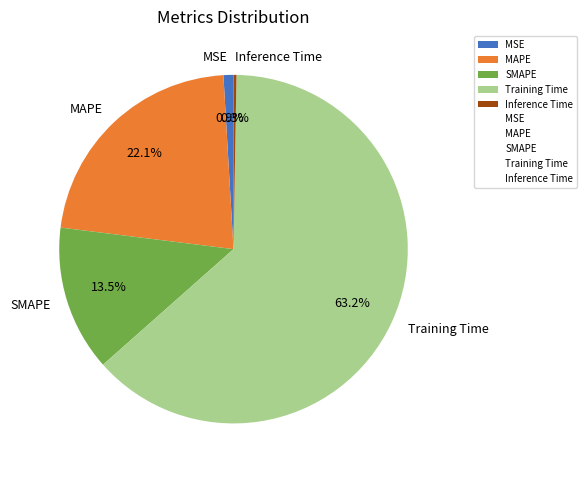

Which slice is the largest?

Training Time